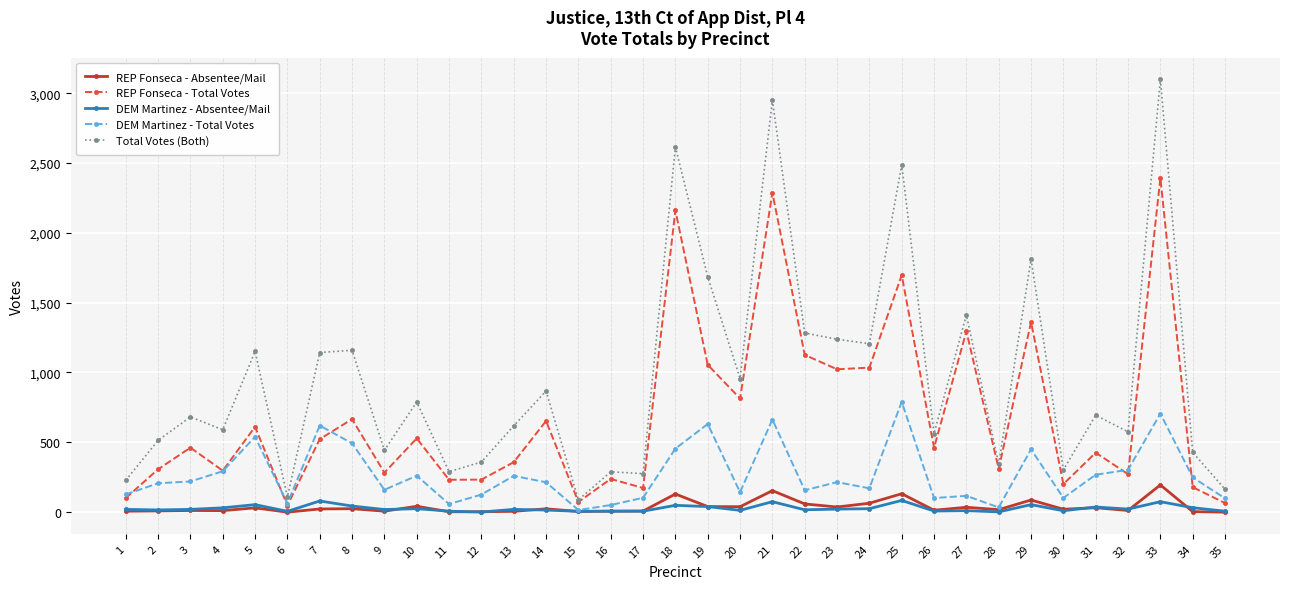

Between 17 and 25, which series saw the biggest shift?

Total Votes (Both)